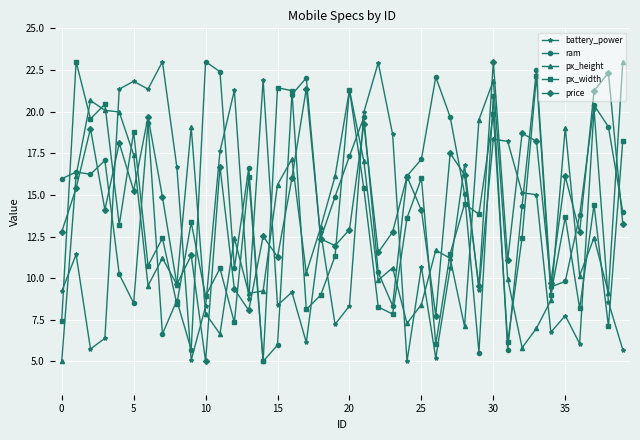

How many lines are shown in the chart?

5